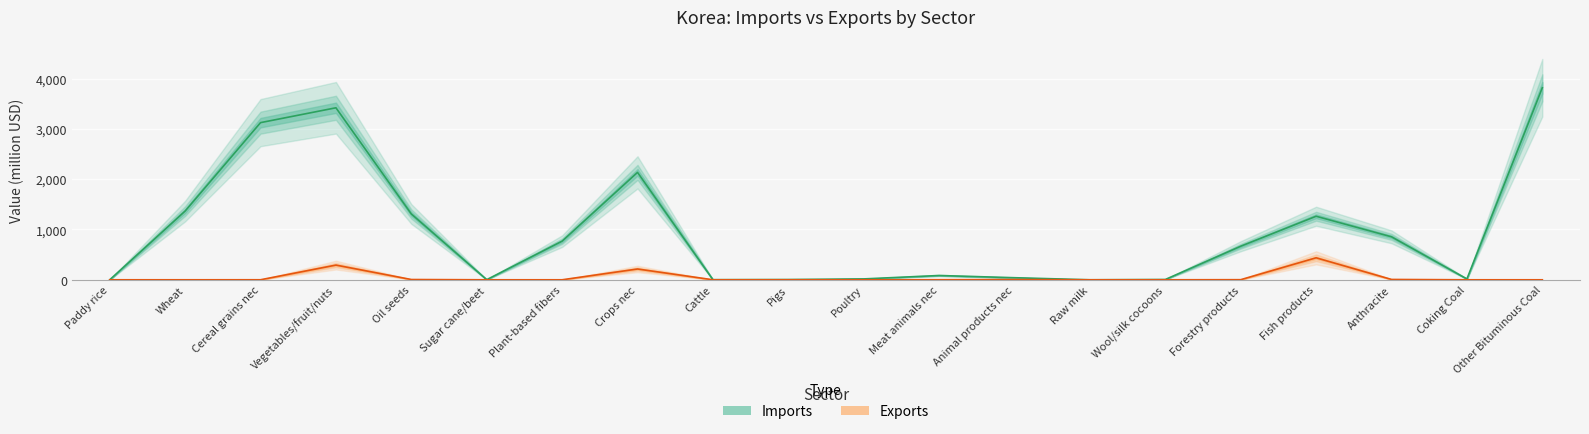

Is it true that Exports equals 100.5 at Fish products?

False